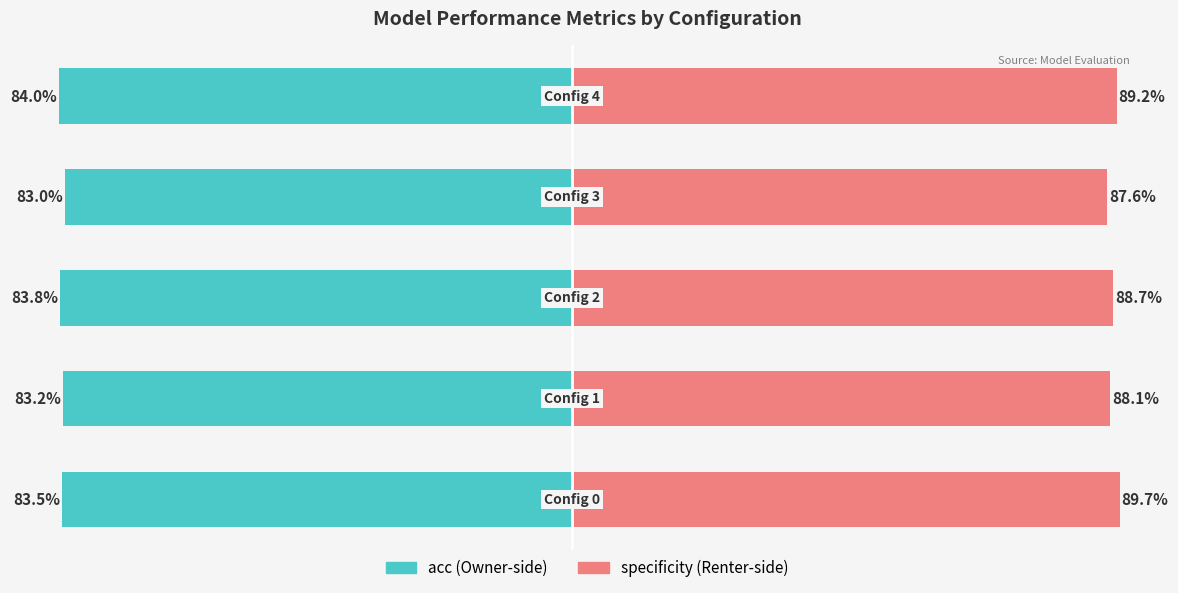

Reading left to right, list all the values displayed in this chart.

acc: -83.5	-83.2	-83.8	-83.0	-84.0
specificity: 89.7	88.1	88.7	87.6	89.2